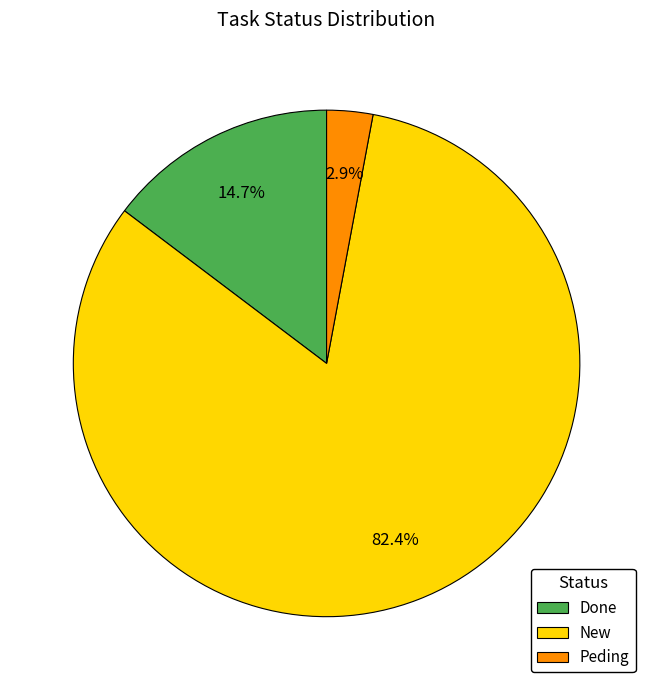

To the nearest percent, what is the combined percentage of New and Done?

97%